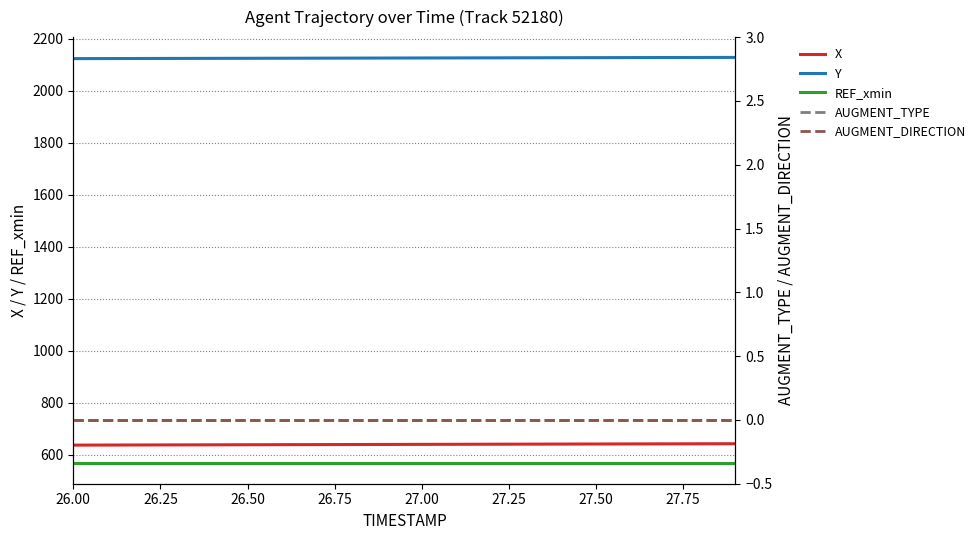

What are all the series names shown in the legend?

X, Y, REF_xmin, AUGMENT_TYPE, AUGMENT_DIRECTION